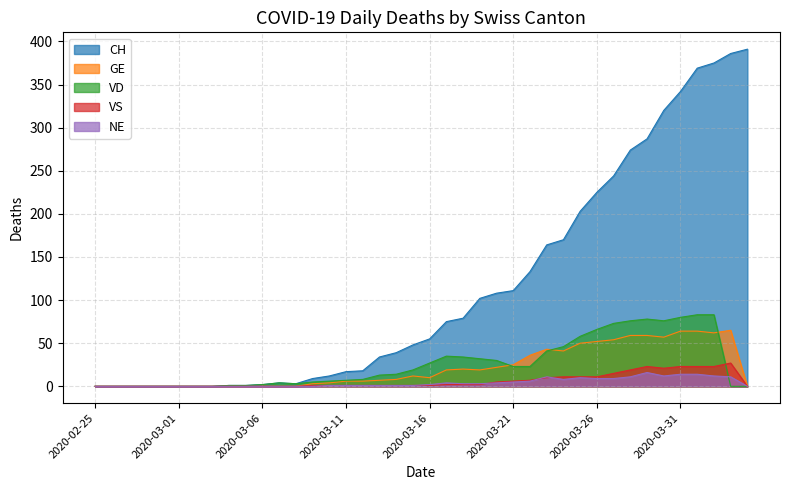

Which series has the largest total across all categories?

CH